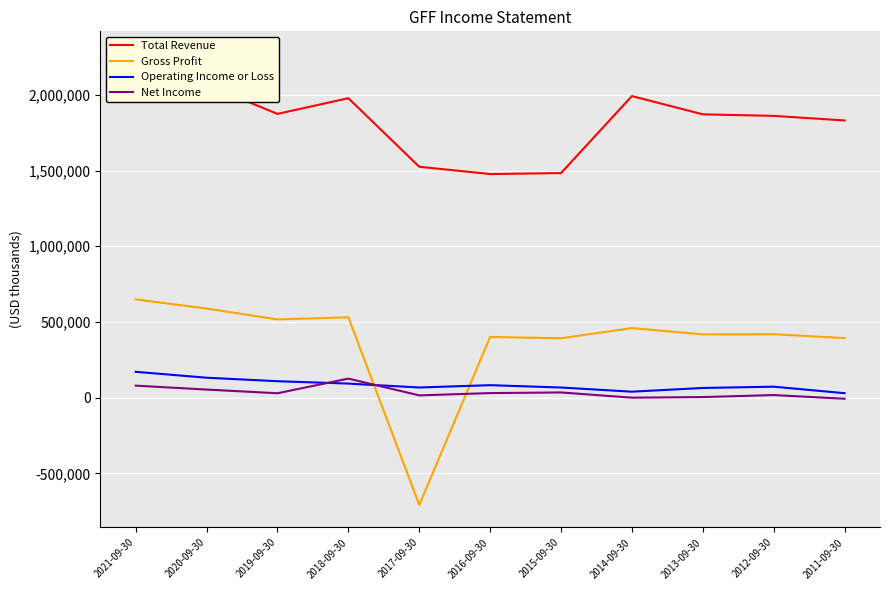

What is the average value of the Net Income series?

34518